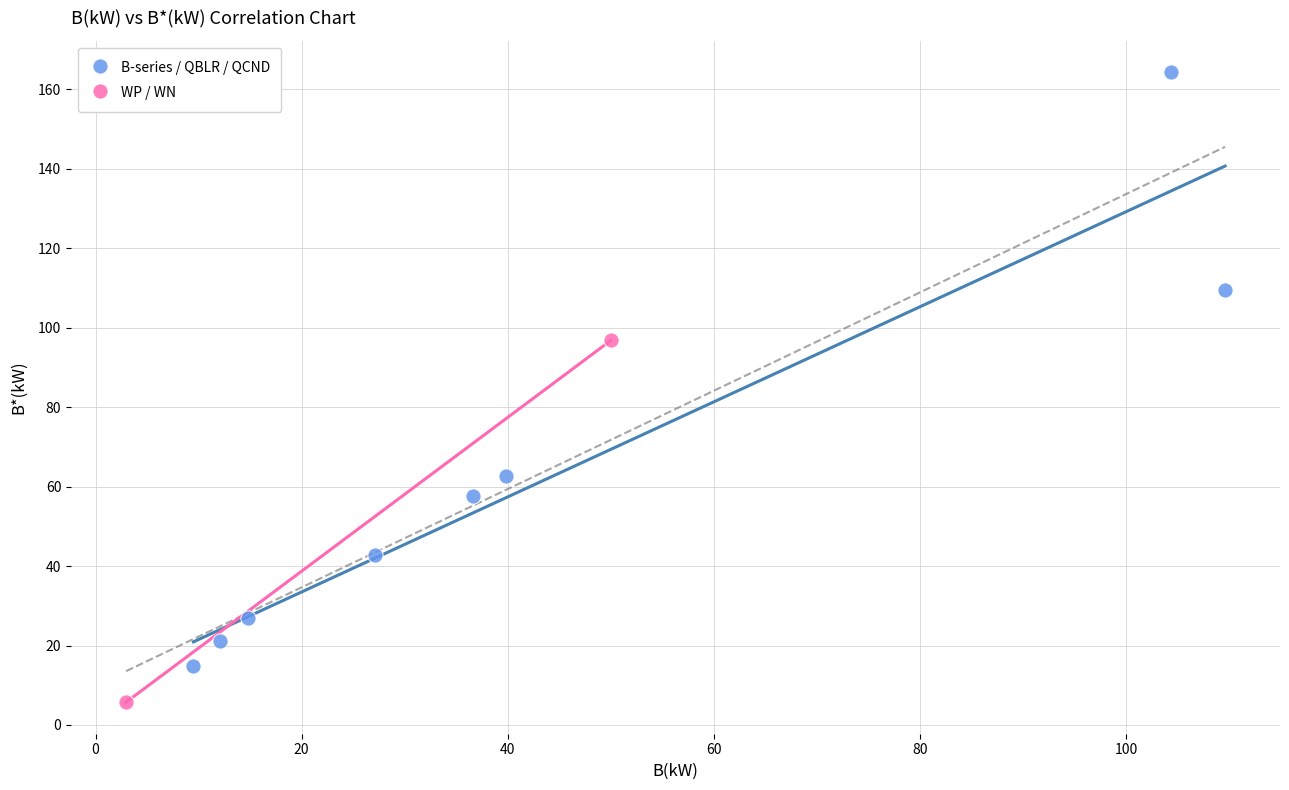

Which series reaches the maximum Y coordinate?

B-series / QBLR / QCND